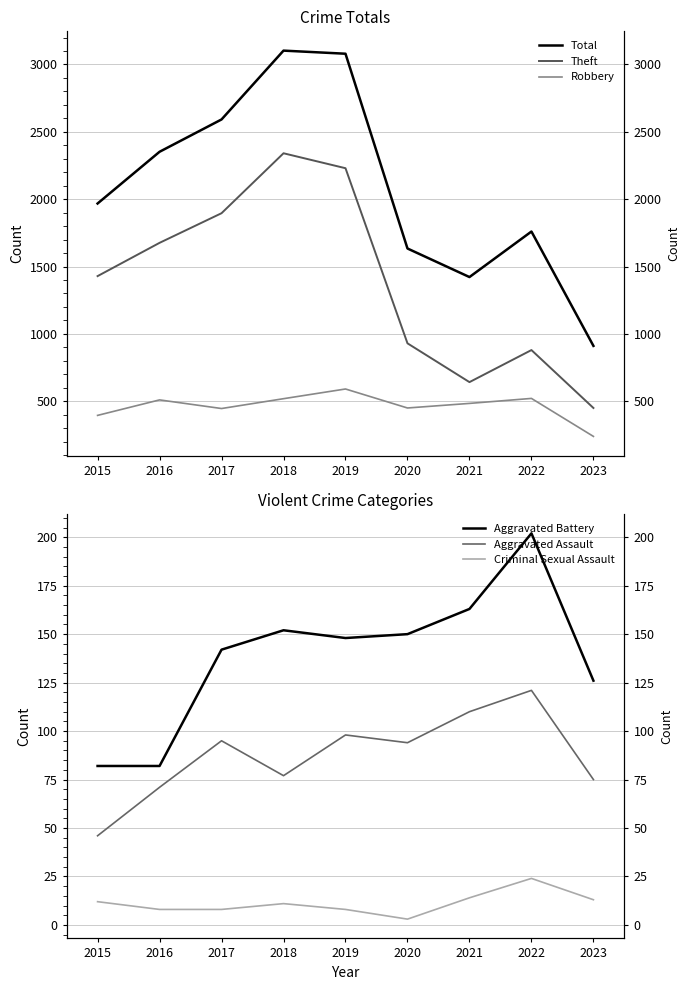

What are all the series names shown in the legend?

Total, Theft, Robbery, Aggravated Battery, Aggravated Assault, Criminal Sexual Assault